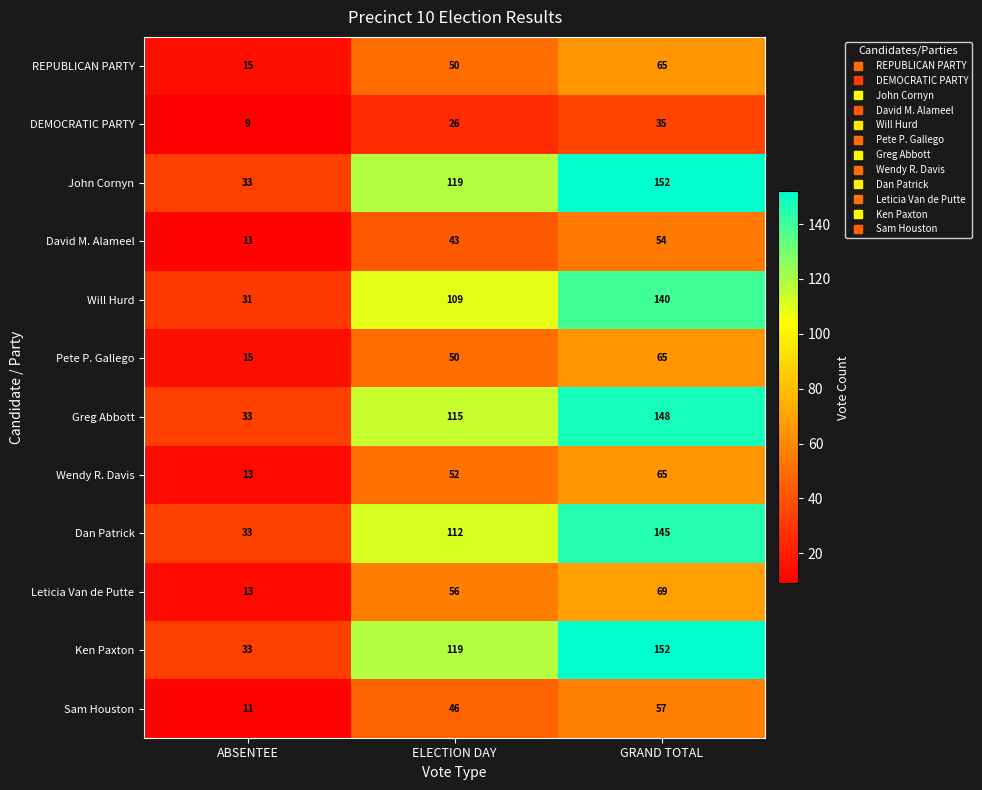

At which category does the chart reach its minimum across all series?

ABSENTEE